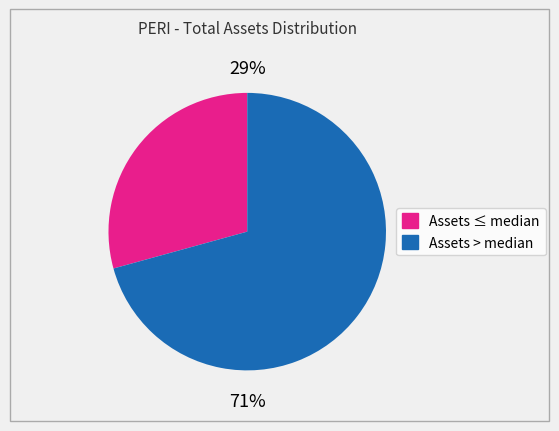

Is there a majority slice in this chart?

Yes